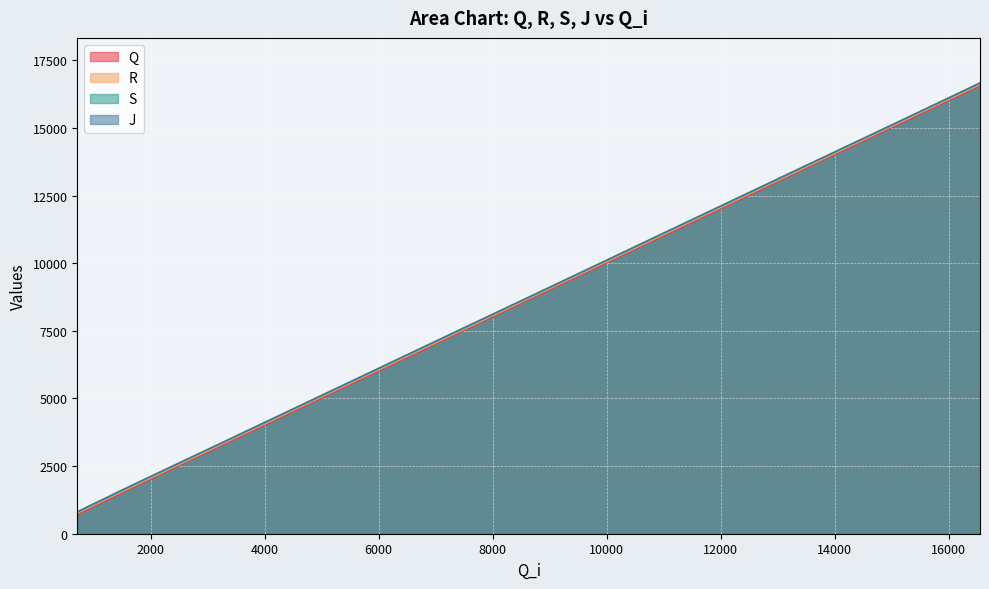

How many distinct data groups are displayed?

4